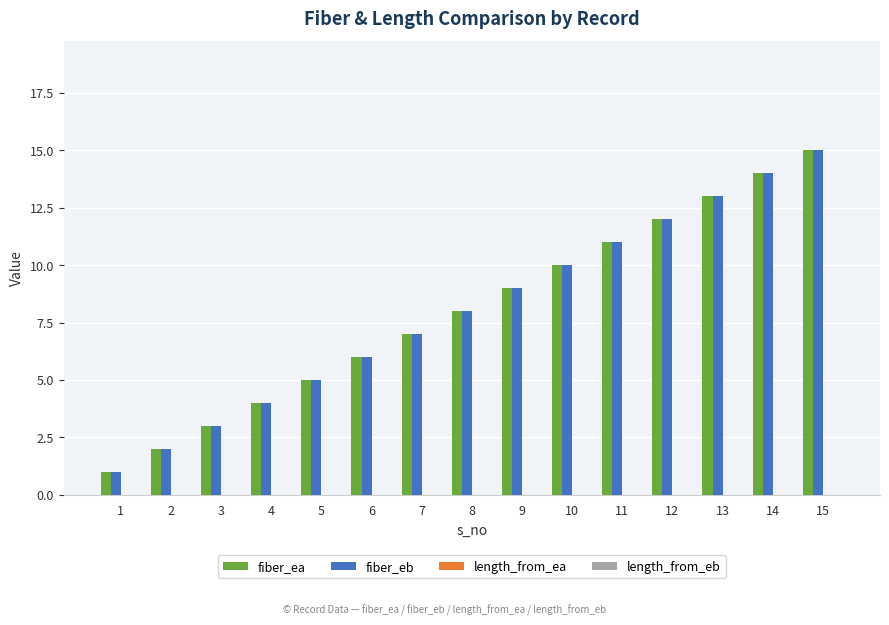

At which category is the sum across all series the highest?

15